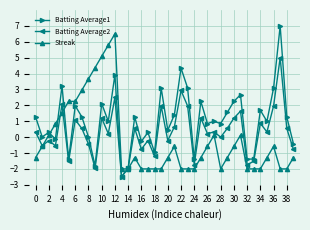

Which series has the widest spread of values?

Batting Average1